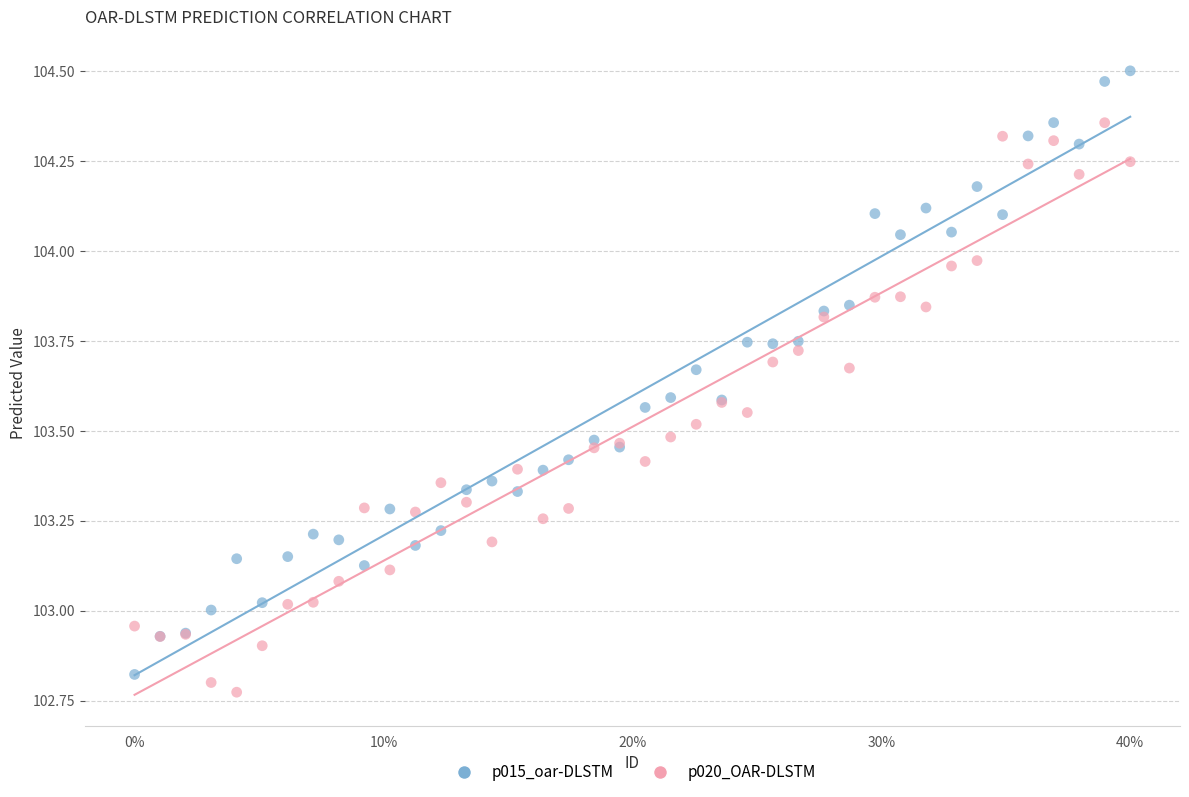

What are all the series names shown in the legend?

p015_oar-DLSTM, p020_OAR-DLSTM